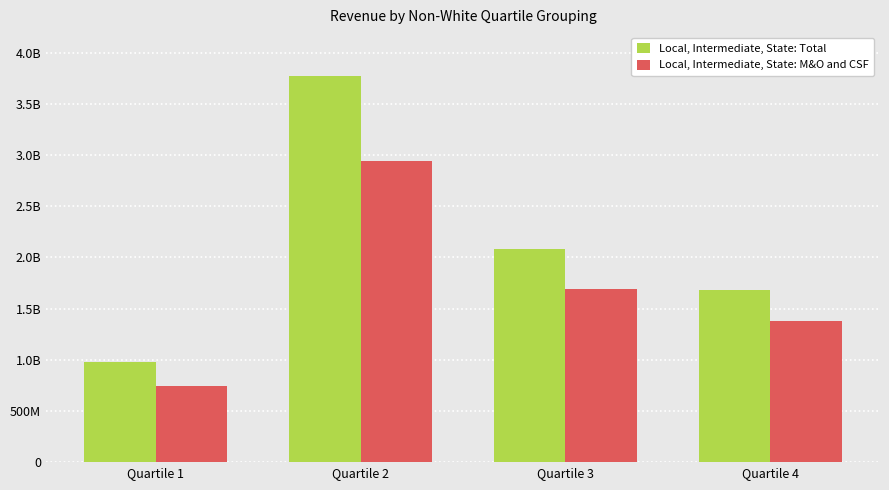

True or false: Local, Intermediate, State: M&O and CSF has a value of 1374962164.9 at Quartile 4.

True